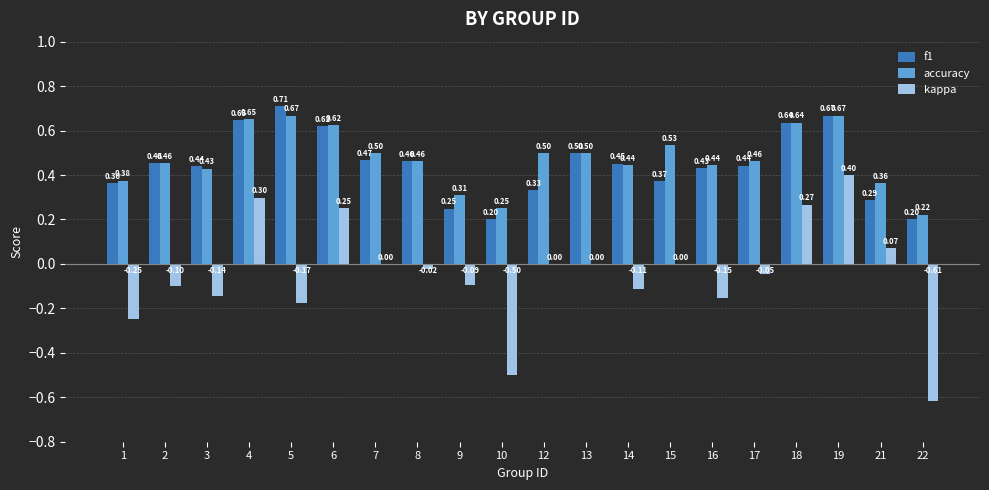

What is the sum of the kappa values at 5 and 14?

-0.3